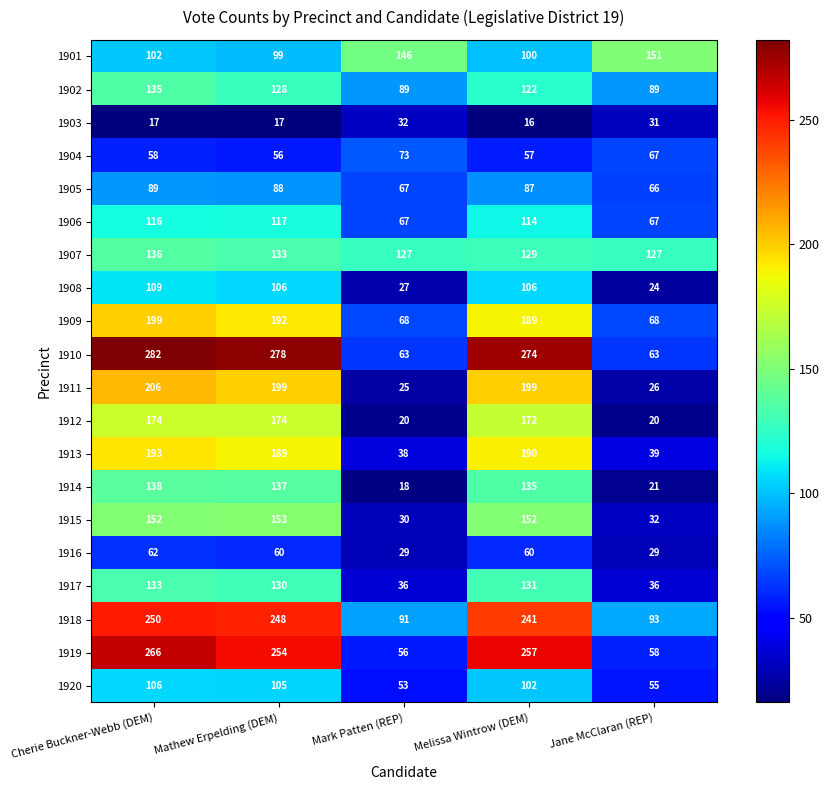

At which category is the sum across all series the highest?

Cherie Buckner-Webb (DEM)